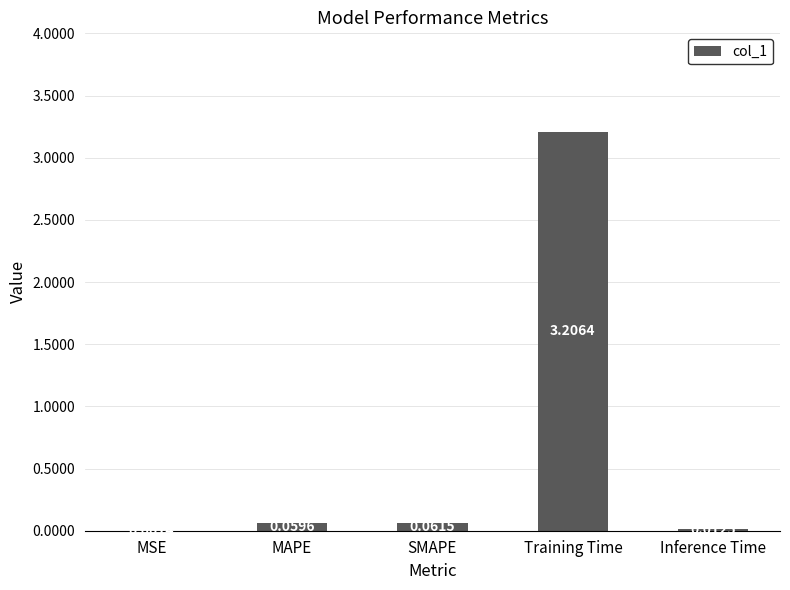

Between SMAPE and Inference Time, which is larger?

SMAPE